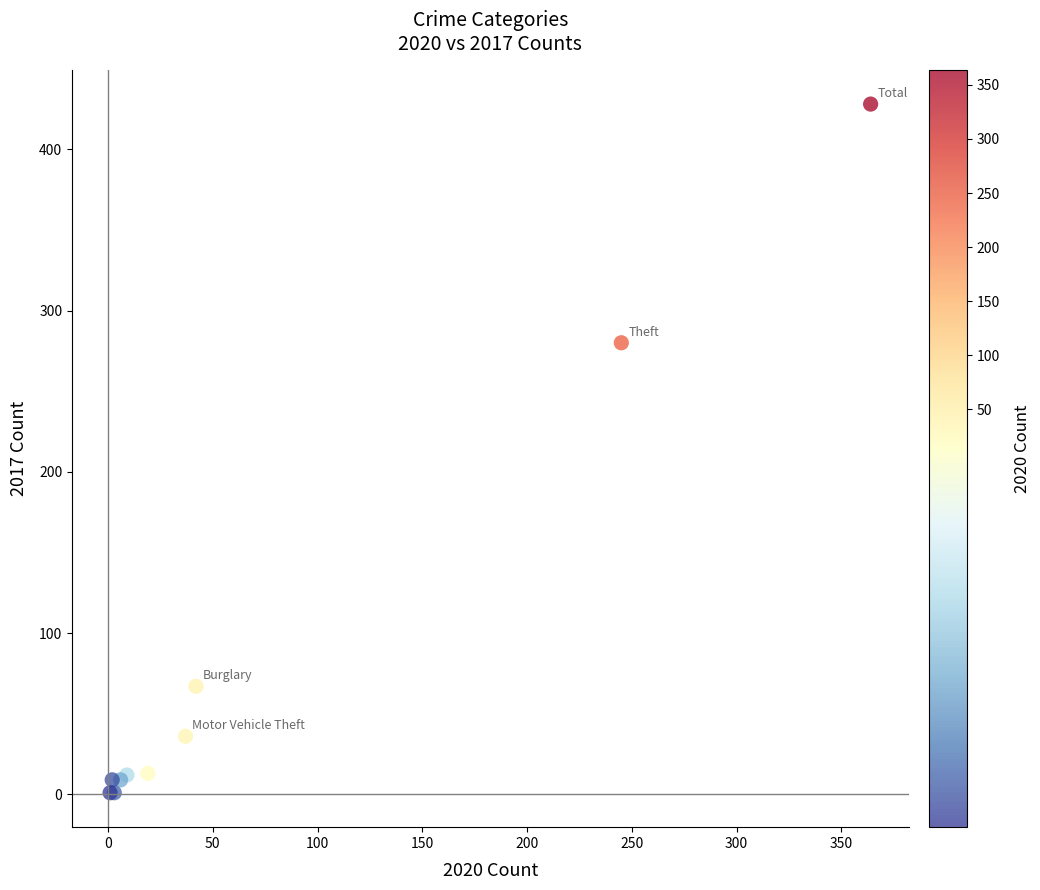

What Y value in the scatter plot is closest to 214?

280